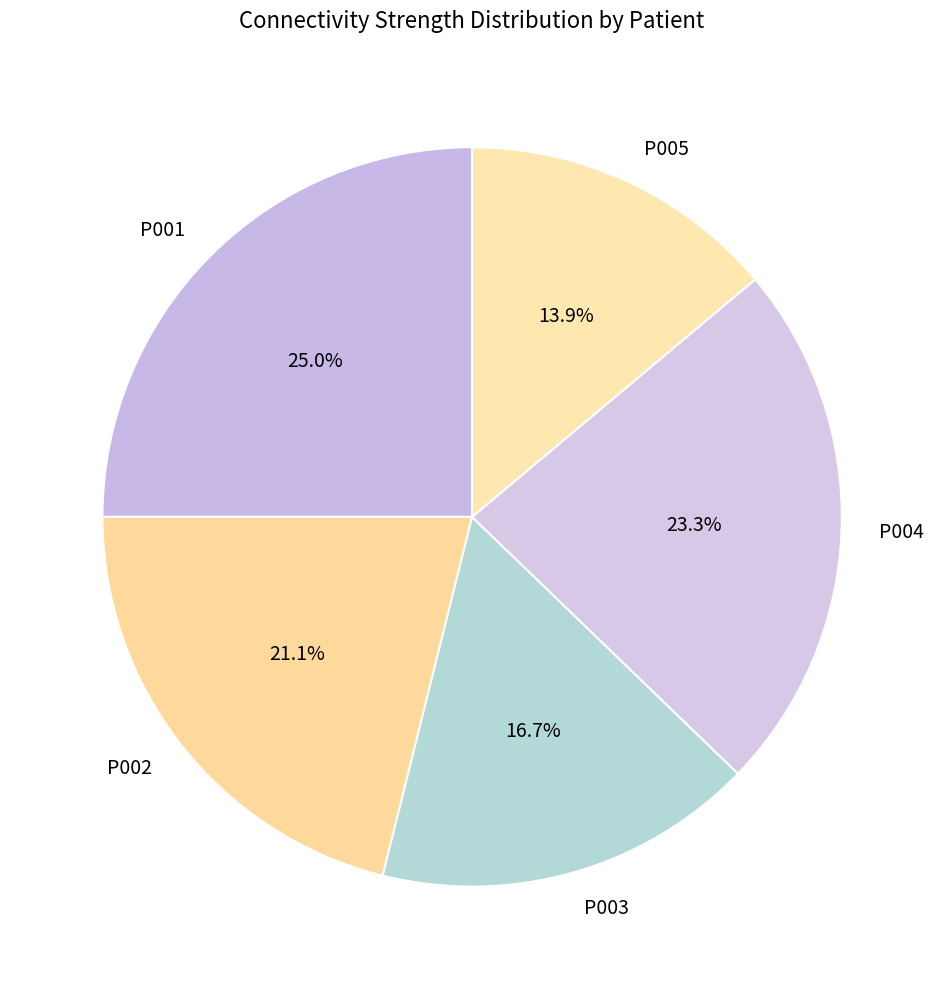

True or false: P004 accounts for 18% of the total.

False